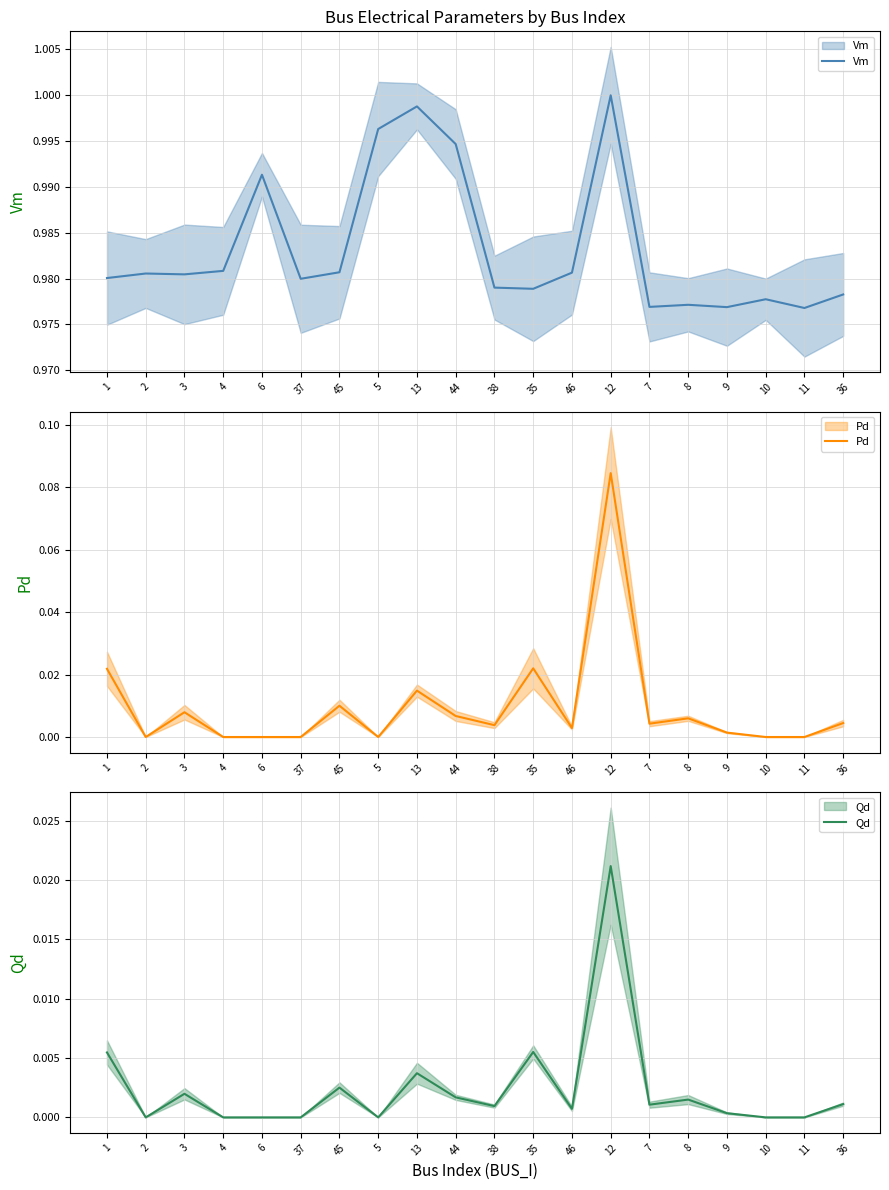

Rank the categories by Pd value from highest to lowest.

12, 35, 1, 13, 45, 3, 44, 8, 36, 7, 38, 46, 9, 2, 4, 6, 37, 5, 10, 11